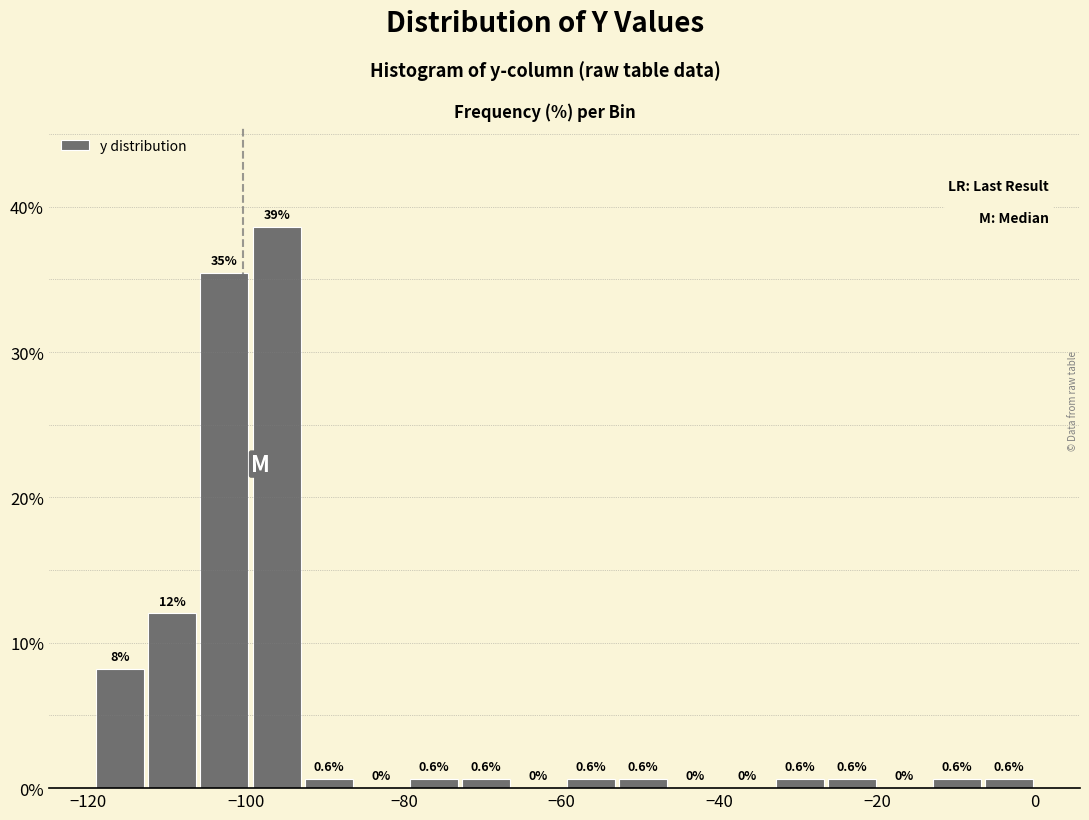

Read against the x-axis, roughly where is the centre of the tallest bar?

-96